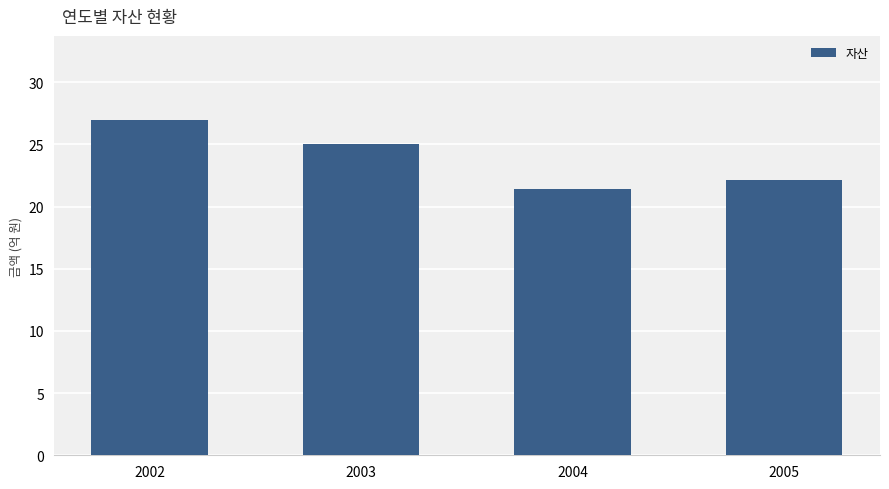

Which has a higher value, 2003 or 2002?

2002